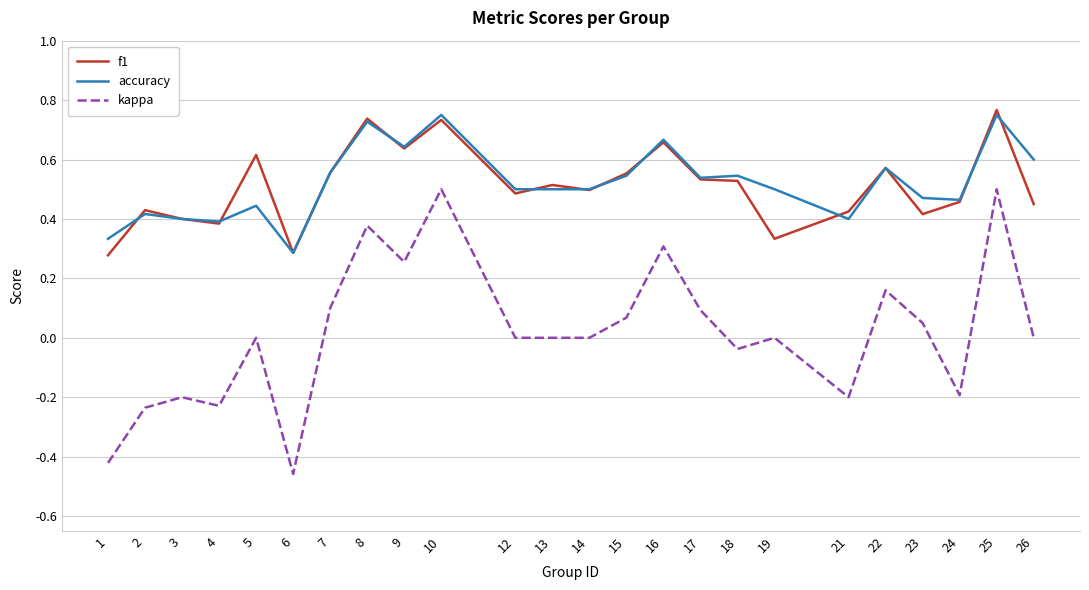

True or false: kappa and accuracy intersect in this chart.

False